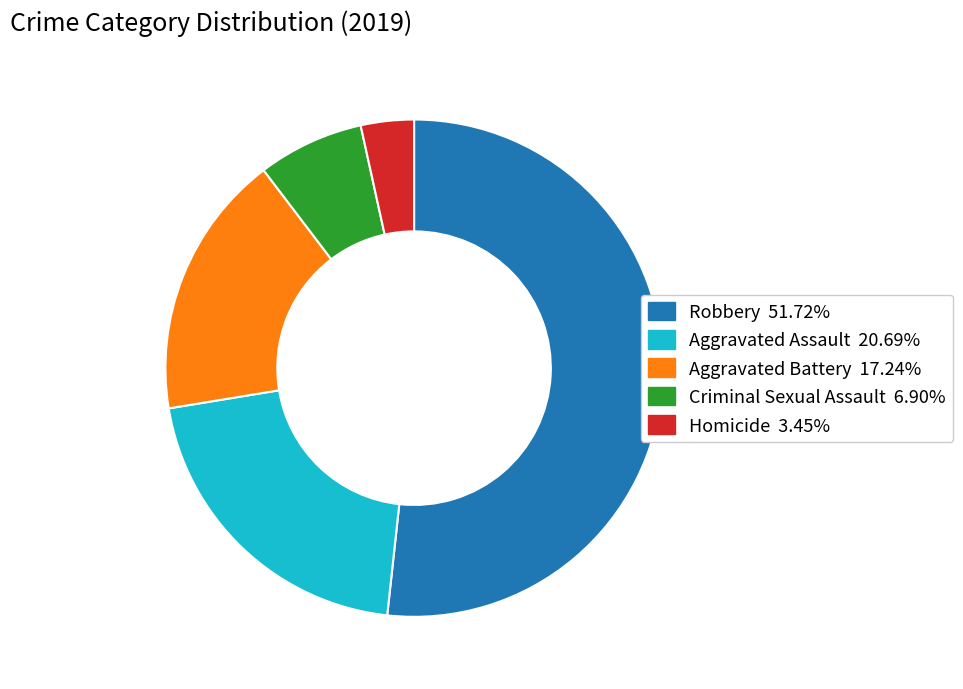

Approximately how many times larger is the value at Robbery compared to Aggravated Assault?

2.5